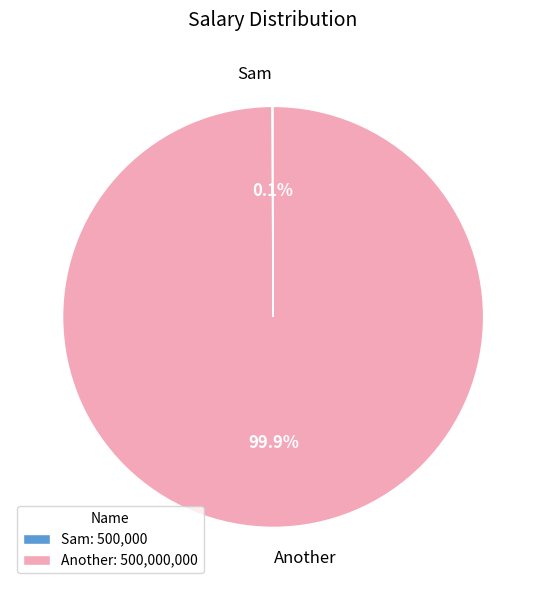

Does any single category account for the majority?

Yes